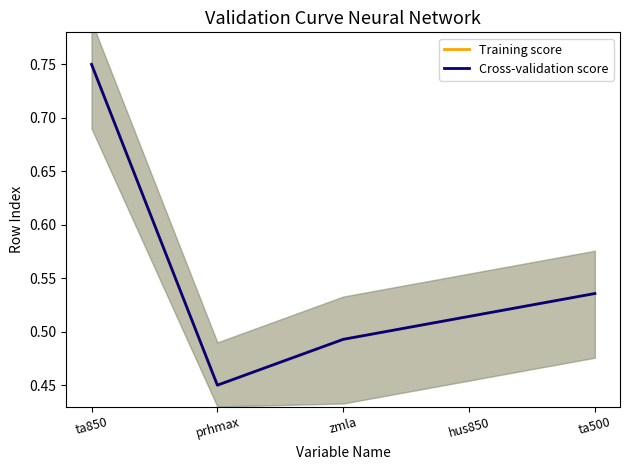

The value of Training score at prhmax is 0.8. True or false?

False